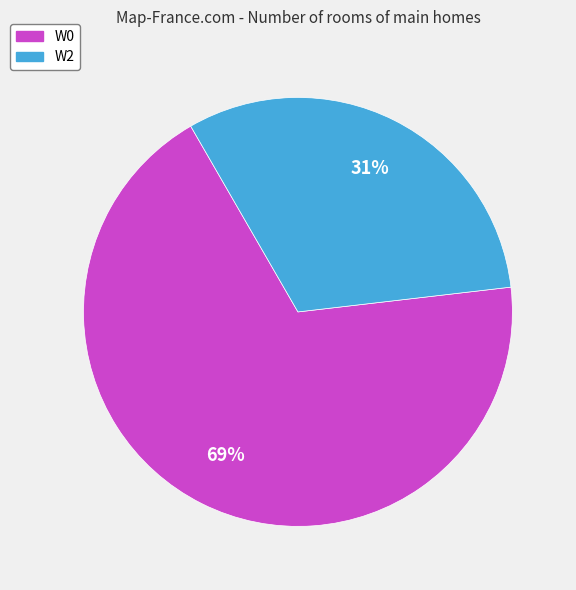

What is the smallest slice in the pie chart?

W2